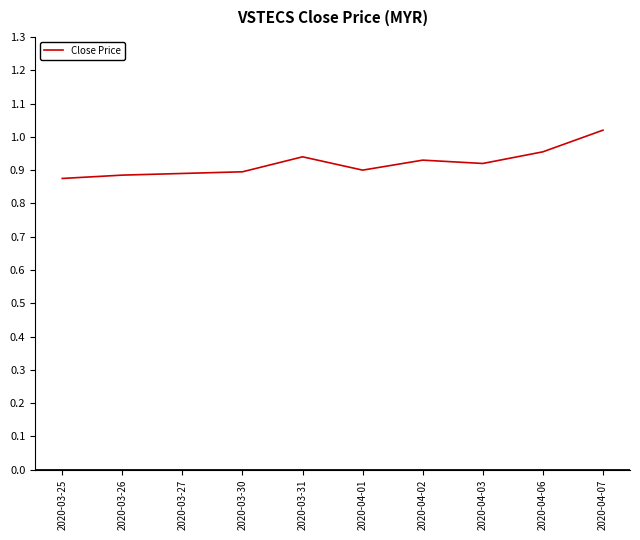

What position from the left is 2020-03-30?

4